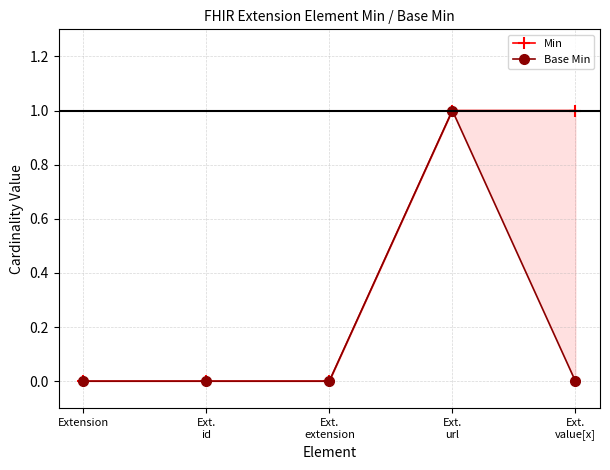

Which category has the lowest value across all series?

Extension